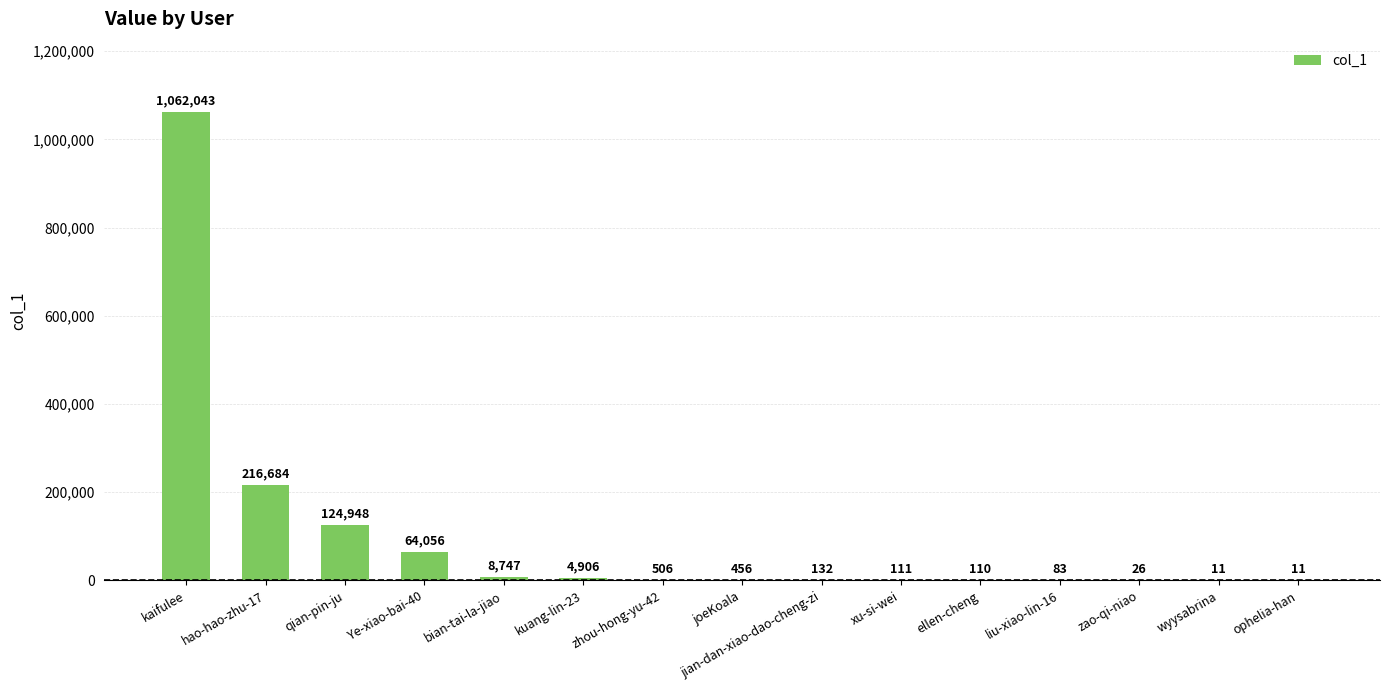

Are the bars horizontal?

No